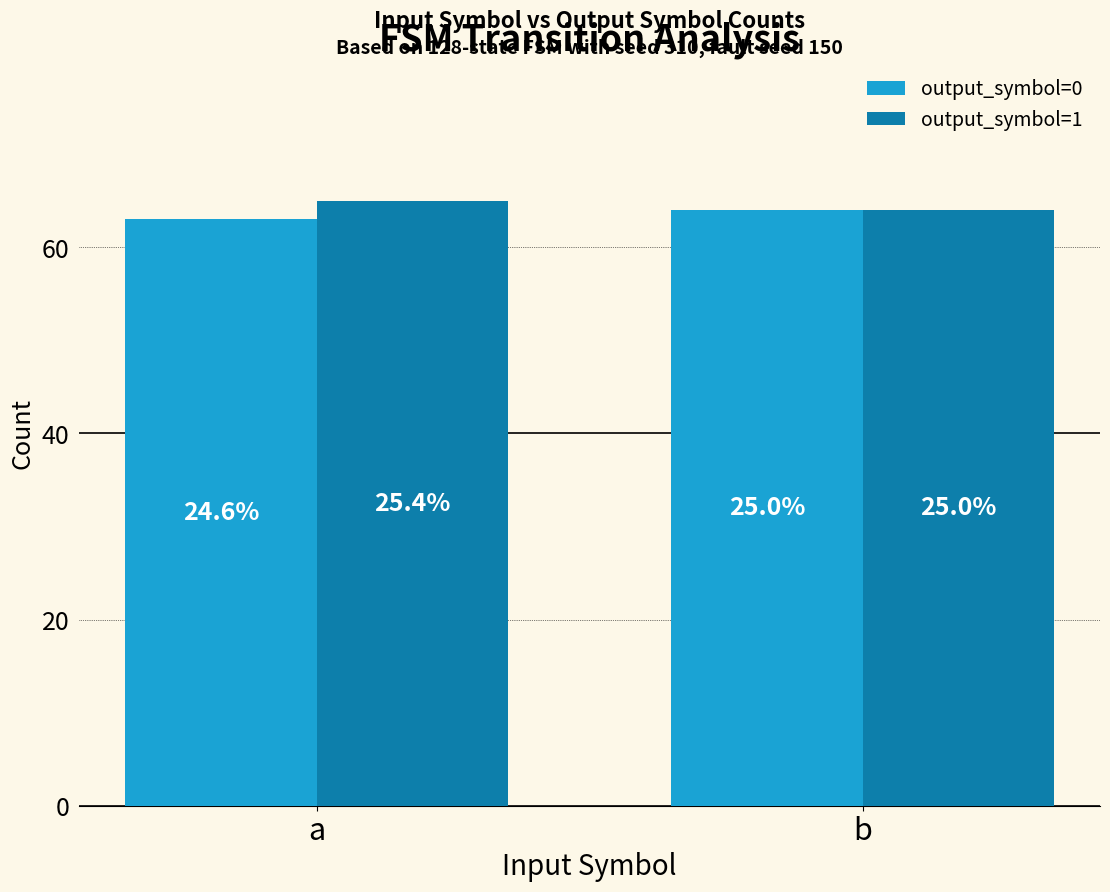

The output_symbol=1 series shows 65 at a. True or false?

True